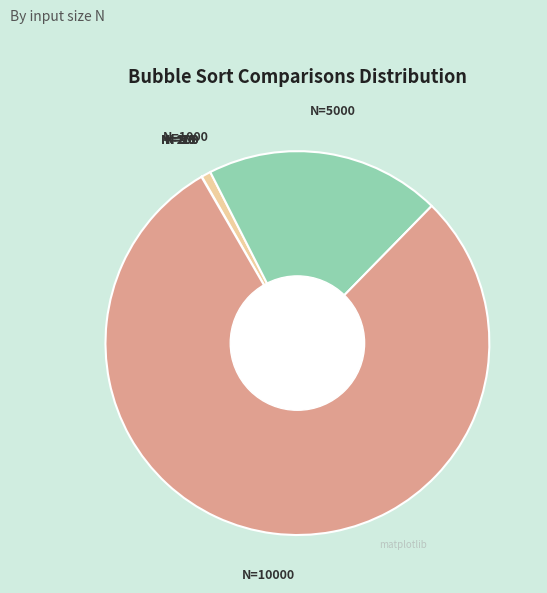

Does any single category account for the majority?

Yes